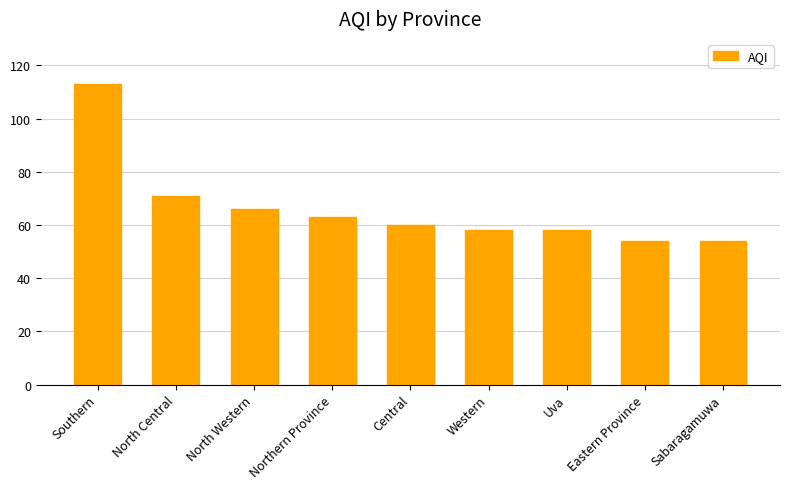

Does the chart contain any negative values?

No